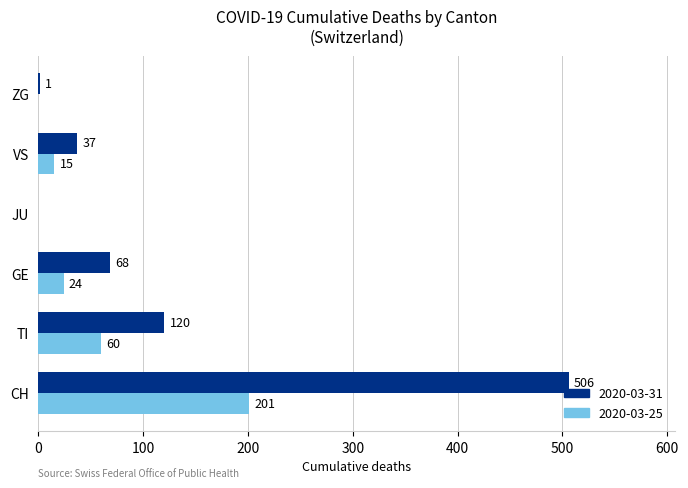

Is the value of 2020-03-31 at VS greater than the value of 2020-03-25 at JU?

Yes